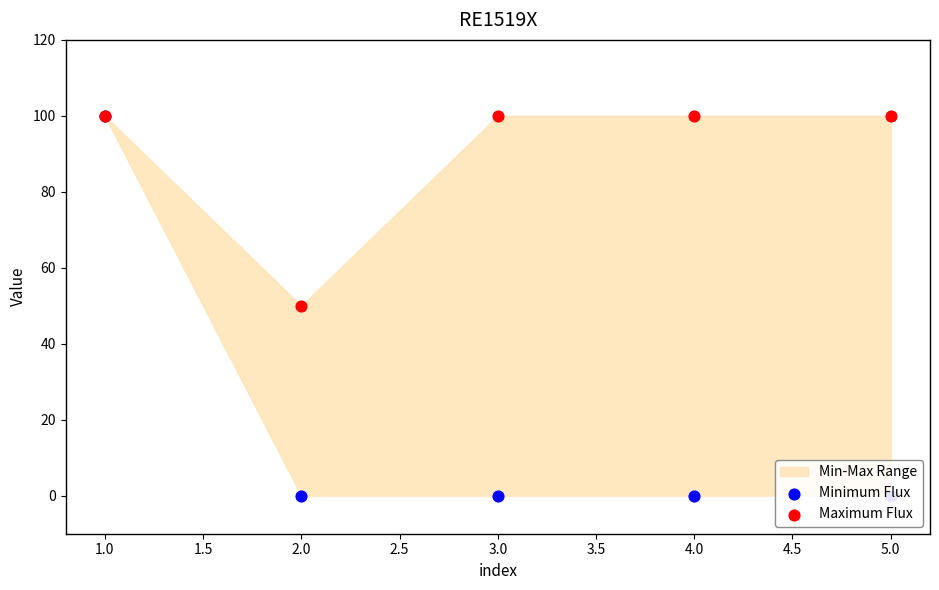

Is the value of Minimum Flux at 4.0 greater than the value of Maximum Flux at 5.0?

No